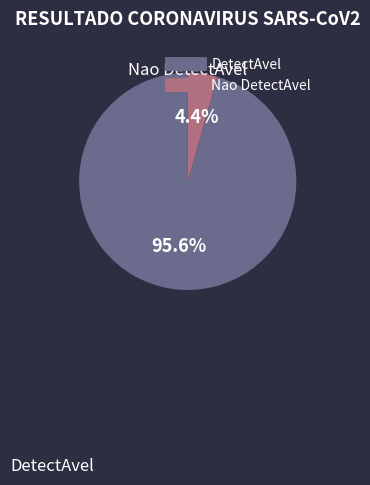

To the nearest percent, what portion does DetectAvel represent?

96%